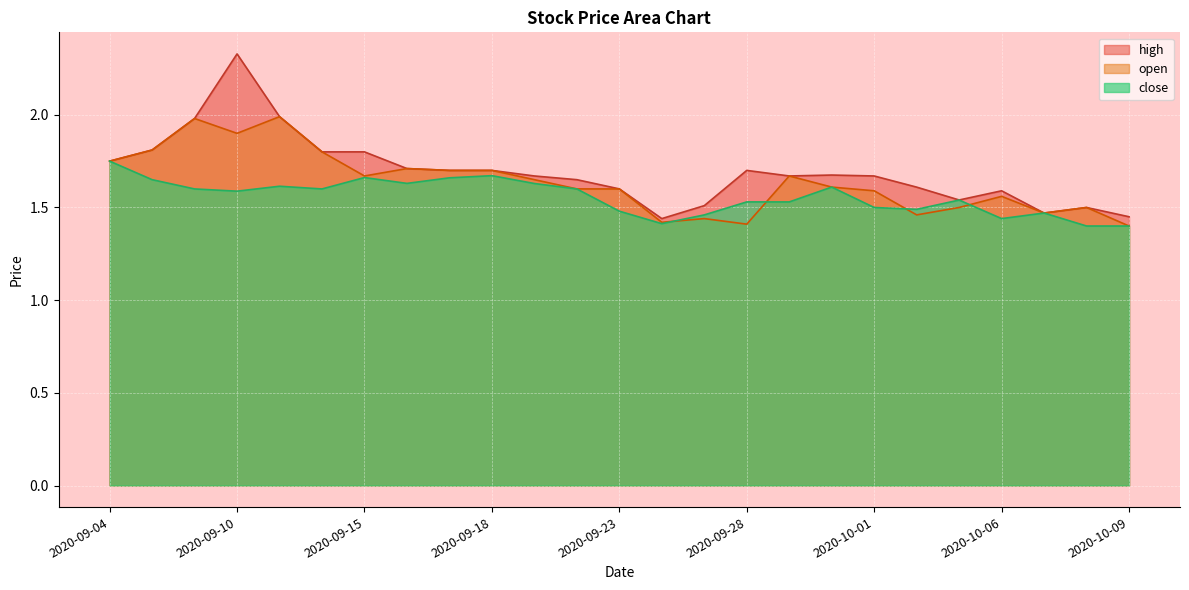

What is the difference between the maximum and minimum values in the high series?

0.9